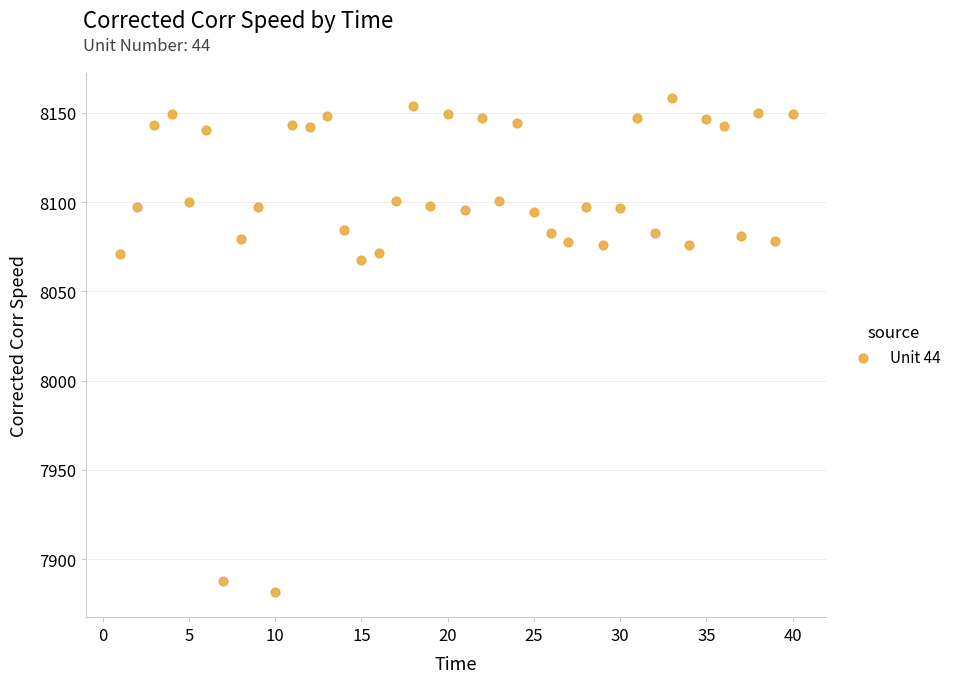

What Y value in the scatter plot is closest to 8019?

8067.8